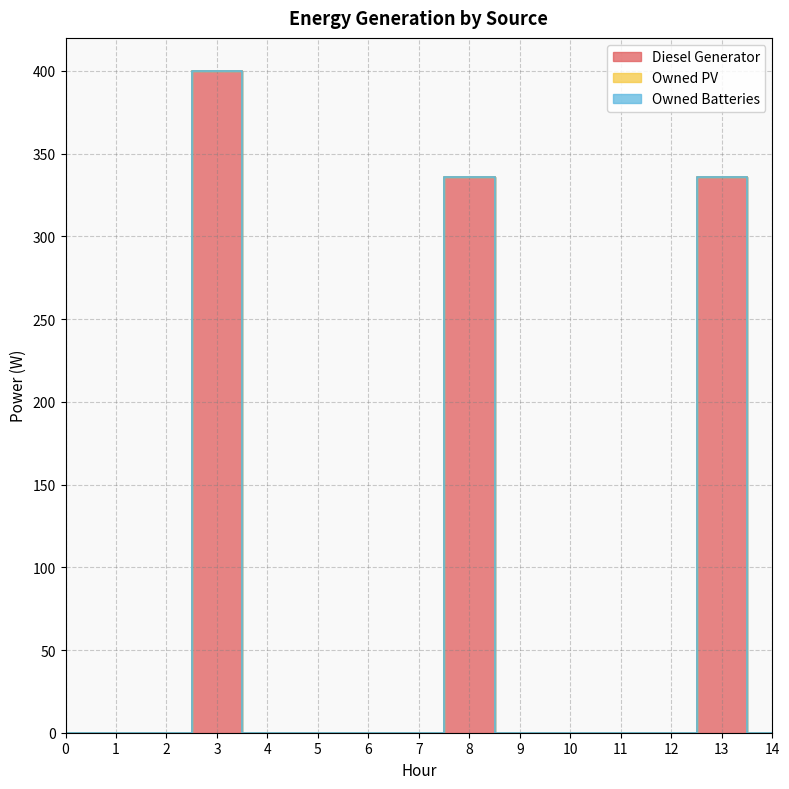

Reading right to left, extract all data points from this chart.

Diesel Generator: 14=0	13=336	12=0	11=0	10=0	9=0	8=336	7=0	6=0	5=0	4=0	3=400	2=0	1=0	0=0
Owned PV: 14=0	13=0	12=0	11=0	10=0	9=0	8=0	7=0	6=0	5=0	4=0	3=0	2=0	1=0	0=0
Owned Batteries: 14=0	13=0	12=0	11=0	10=0	9=0	8=0	7=0	6=0	5=0	4=0	3=0	2=0	1=0	0=0